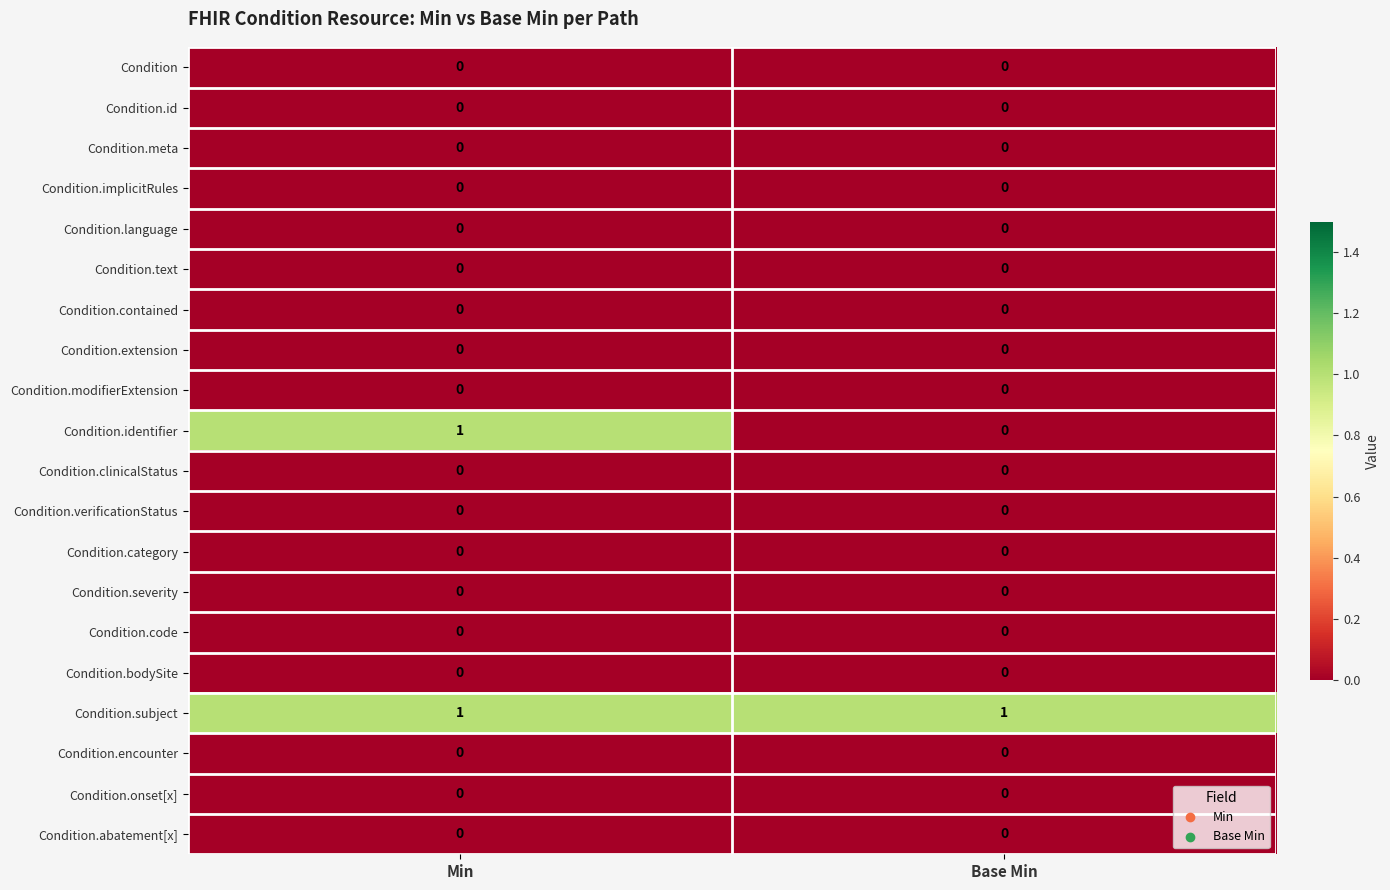

Which series changed the most between Min and Base Min?

Condition.identifier